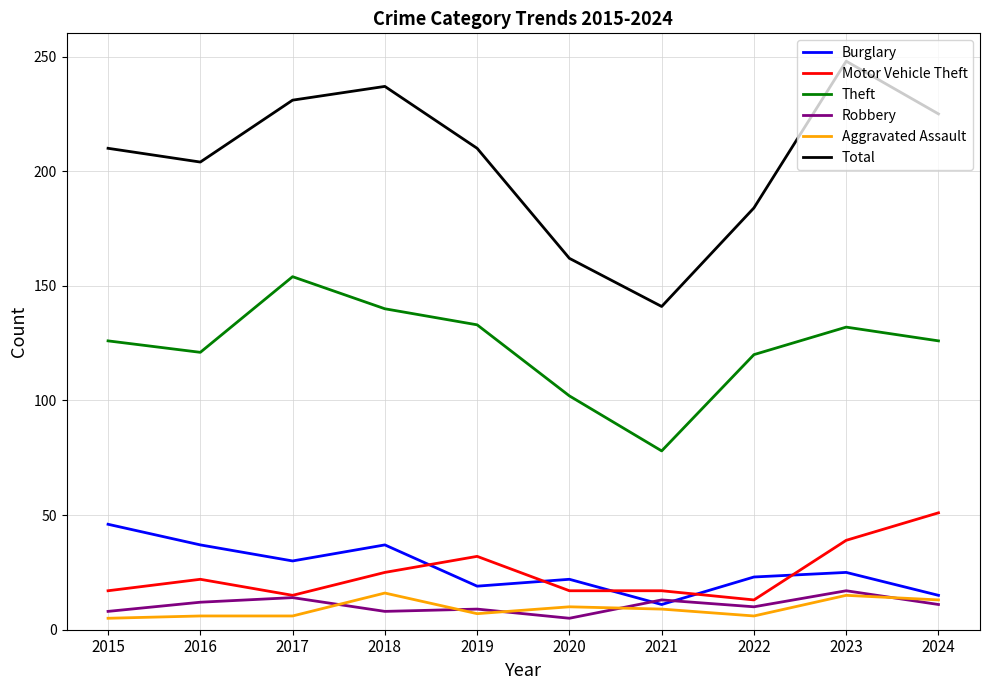

The Total series shows 184 at 2022. True or false?

True